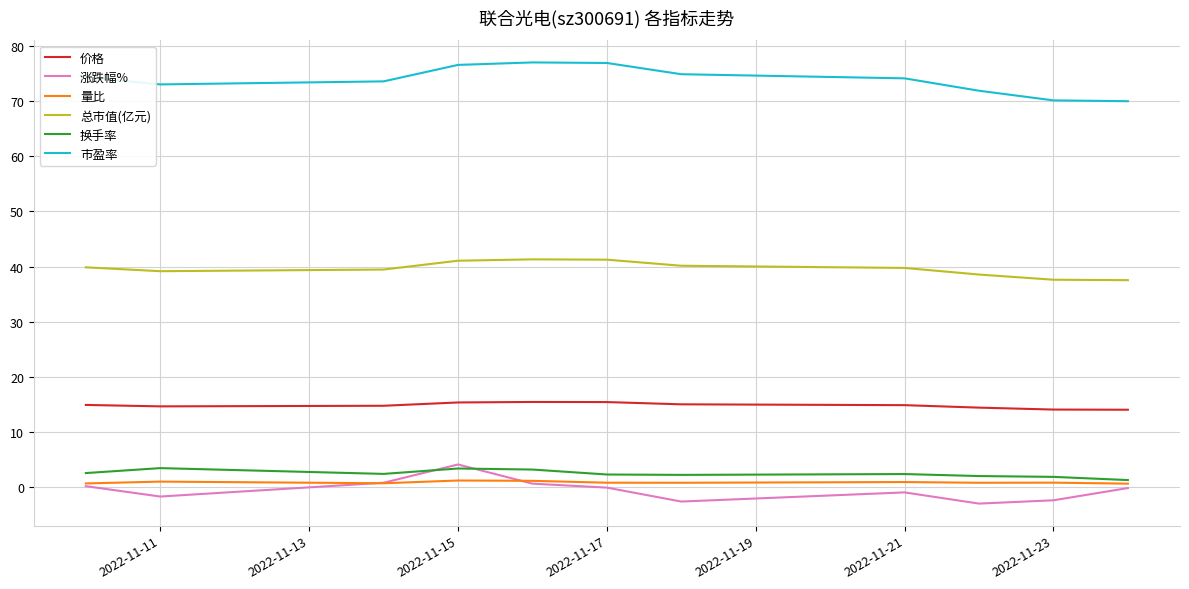

True or false: 涨跌幅% and 总市值(亿元) intersect in this chart.

False